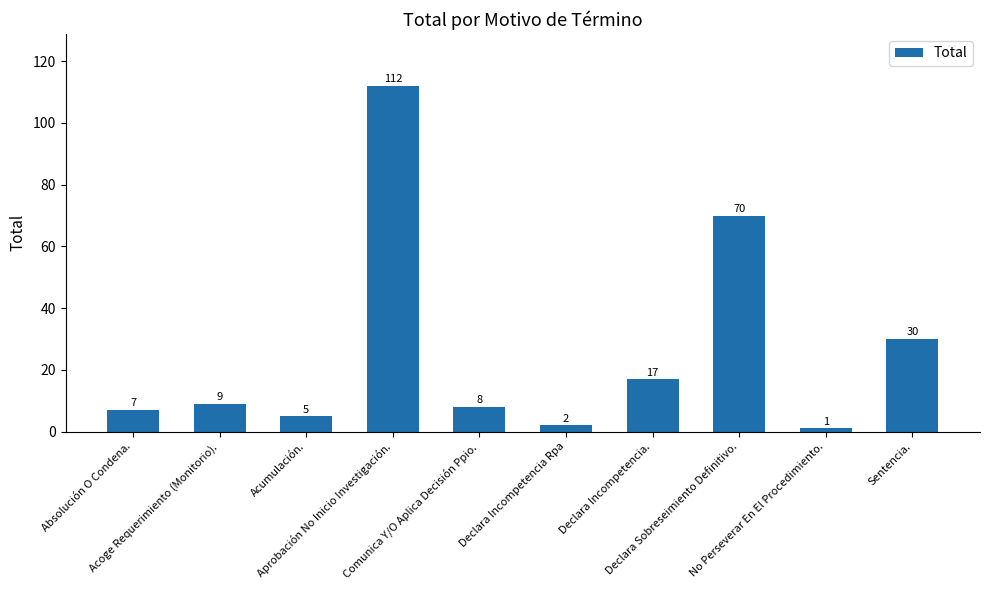

The chart shows a value of 41 at Declara Sobreseimiento Definitivo.. True or false?

False